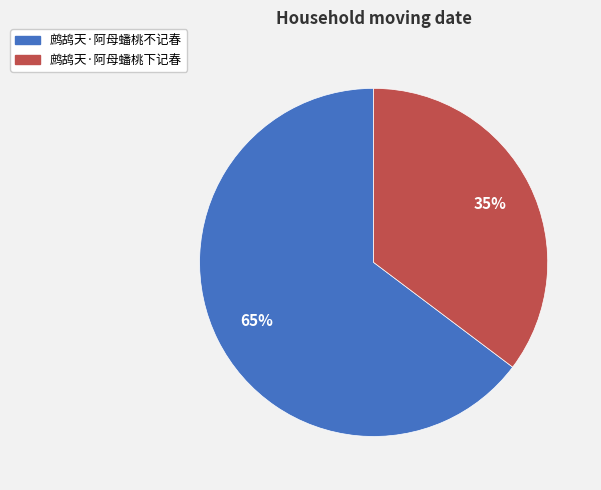

Combined, do 鹧鸪天·阿母蟠桃下记春 and 鹧鸪天·阿母蟠桃不记春 account for over 50%?

Yes